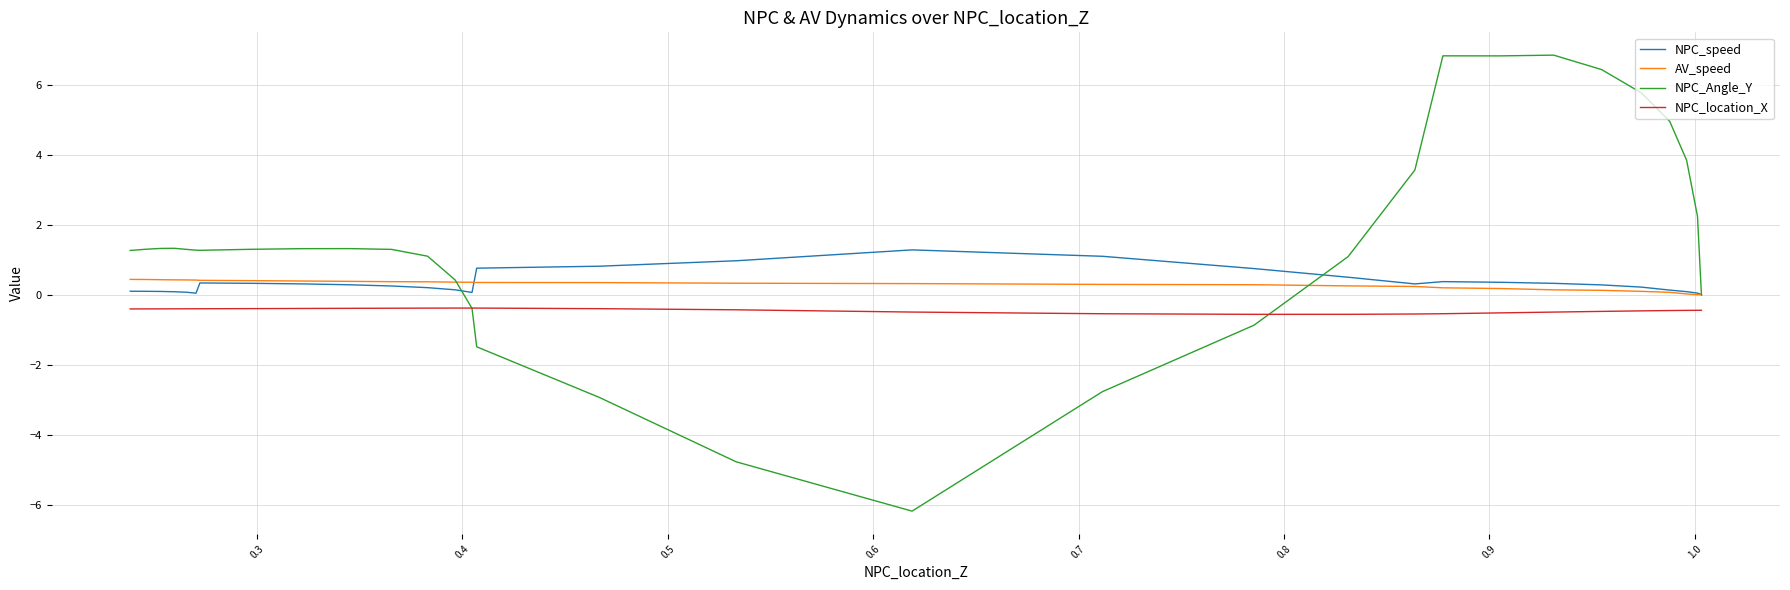

Is the value of NPC_Angle_Y at 13 greater than the value of NPC_location_X at 0.3?

No